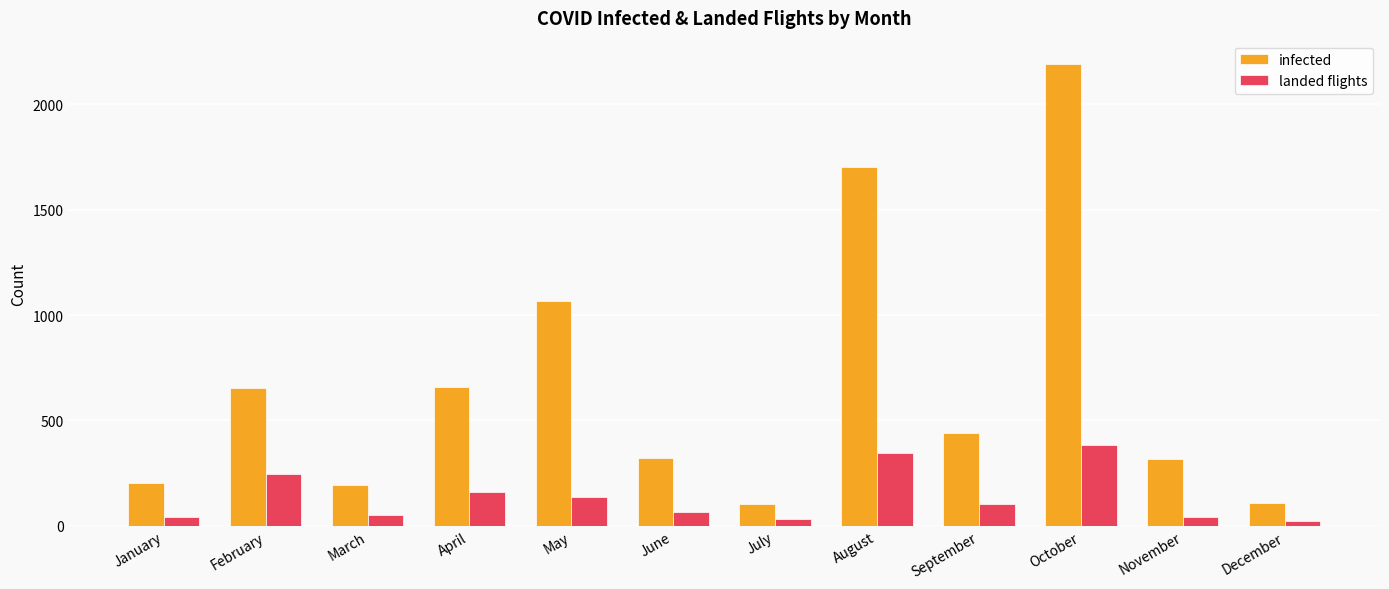

Which series has the largest range (max minus min)?

infected